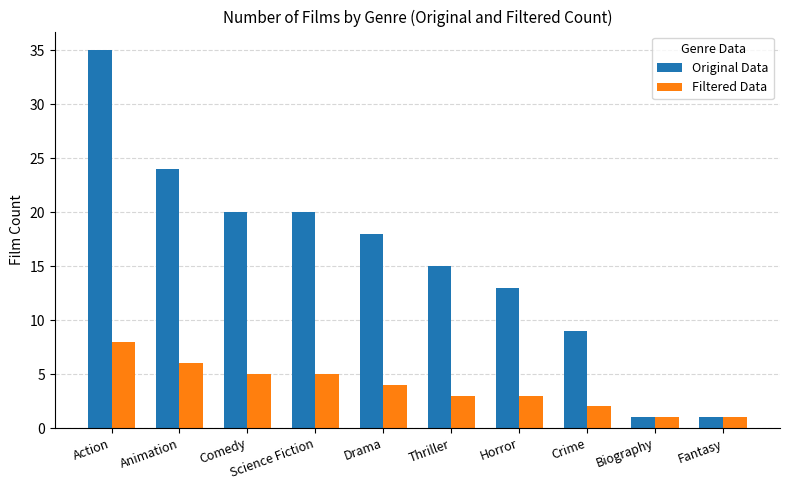

At which label does Original Data first exceed 18?

Action